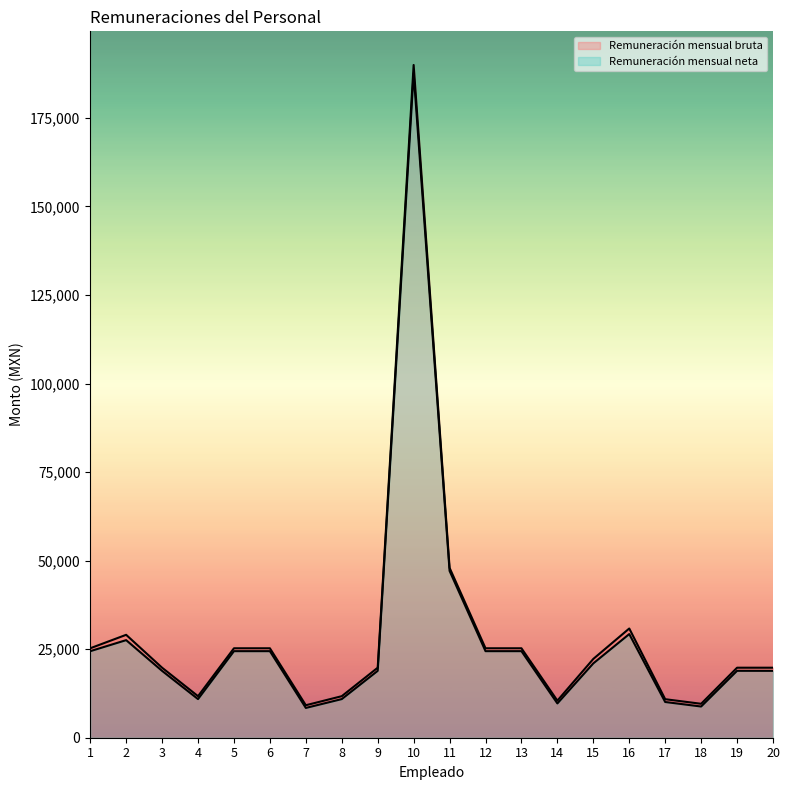

At which category does Remuneración mensual neta reach its first local valley?

4